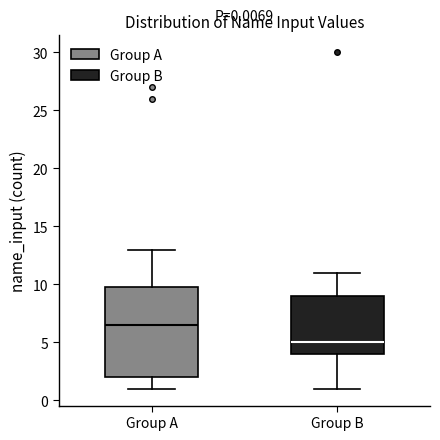

Which box is the tallest, from its lower edge to its upper edge?

Group A